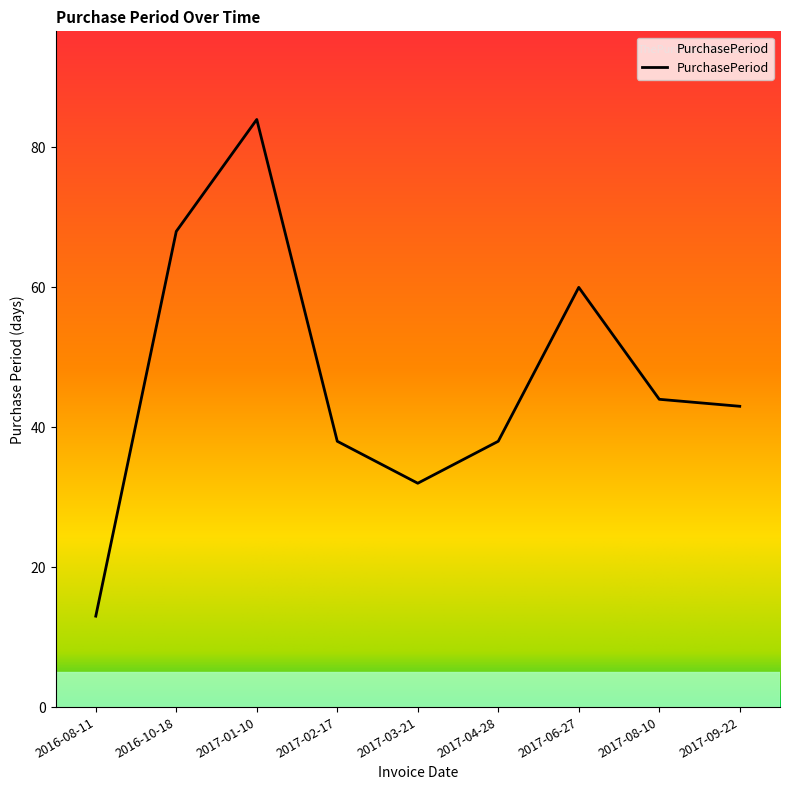

What is the ratio of the value at 2017-01-10 to the value at 2017-04-28?

2.2